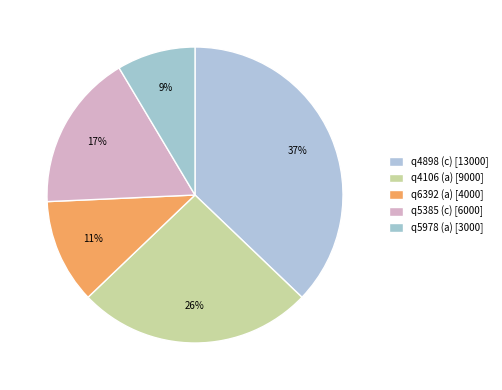

To the nearest percent, what is the difference between the q5385 (c) and q5978 (a) slice percentages?

9%